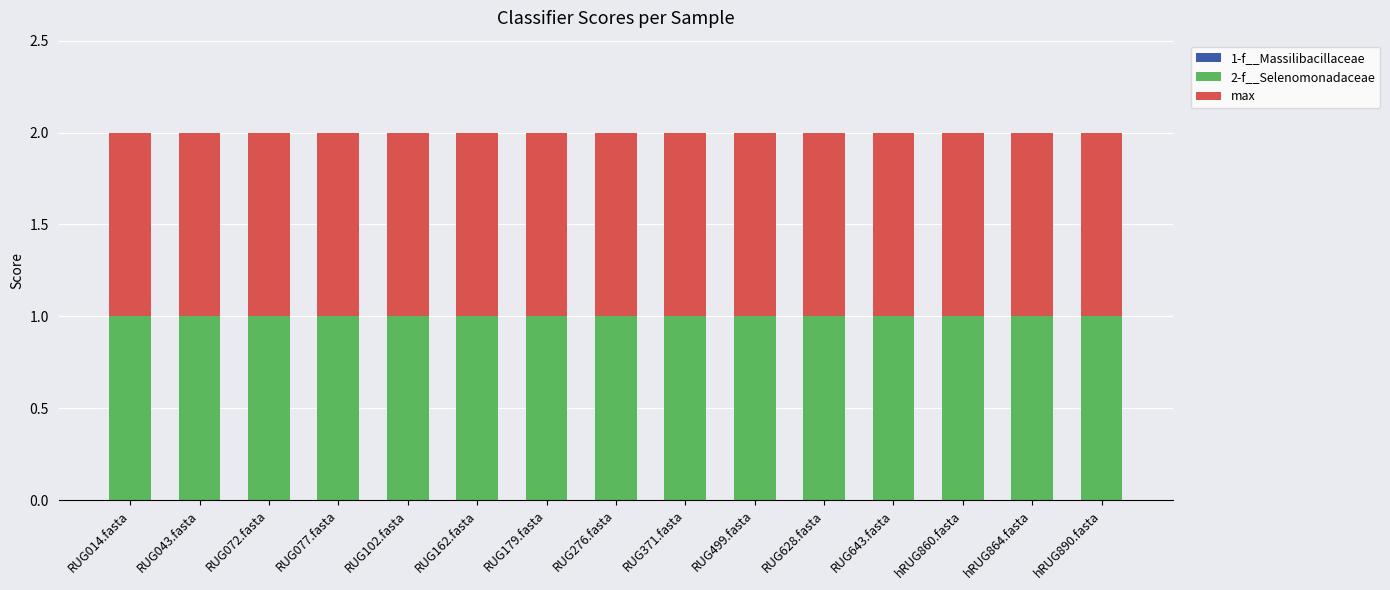

What is the label of the 14th bar from the right?

RUG043.fasta